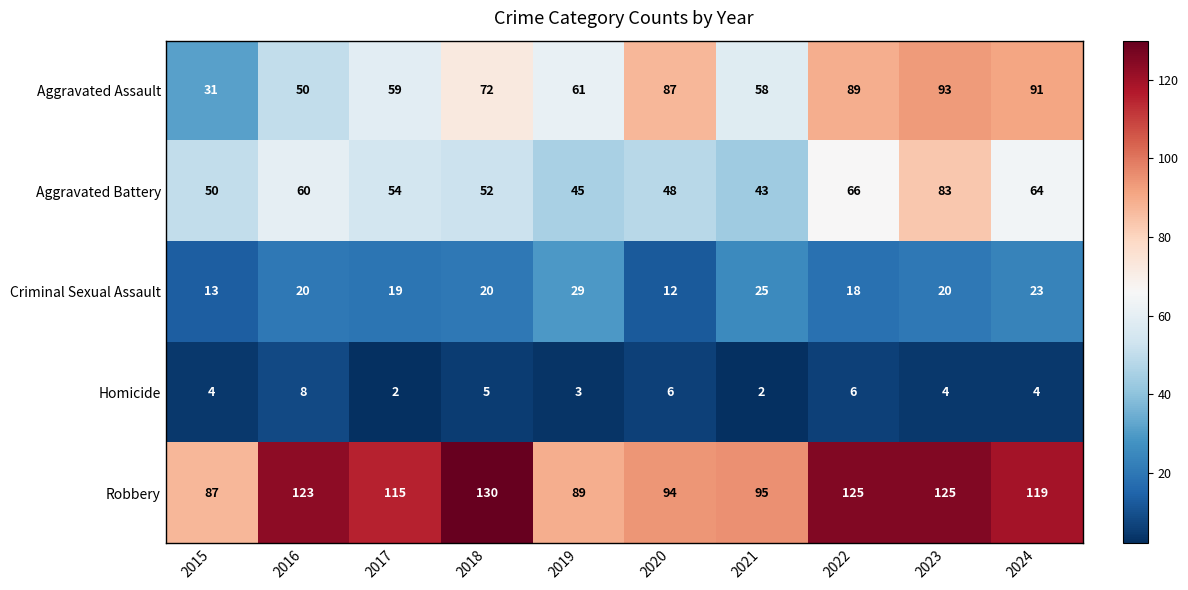

What is the total value across all series at 2023?

325